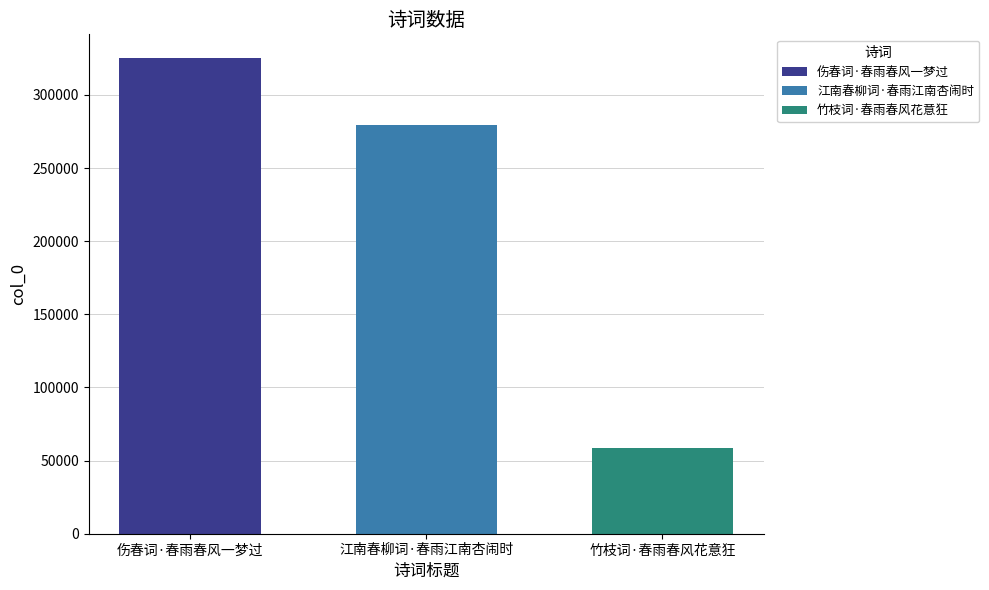

List the labels in order of value, smallest first.

竹枝词·春雨春风花意狂, 江南春柳词·春雨江南杏闹时, 伤春词·春雨春风一梦过